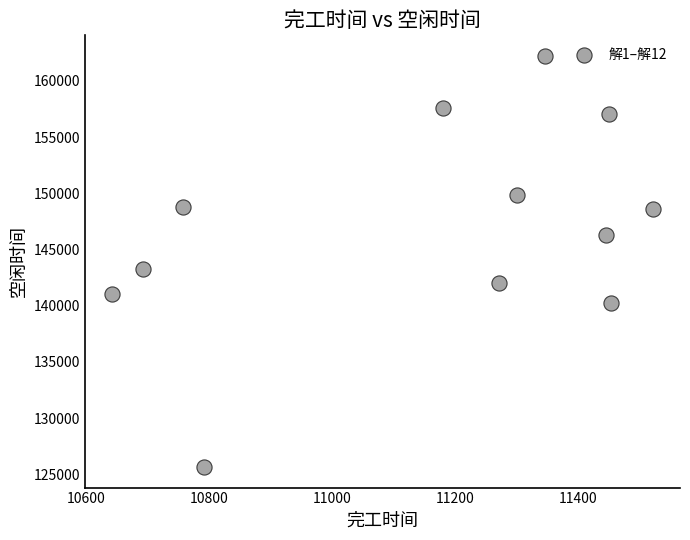

What Y value in the scatter plot is closest to 143938?

143294.8